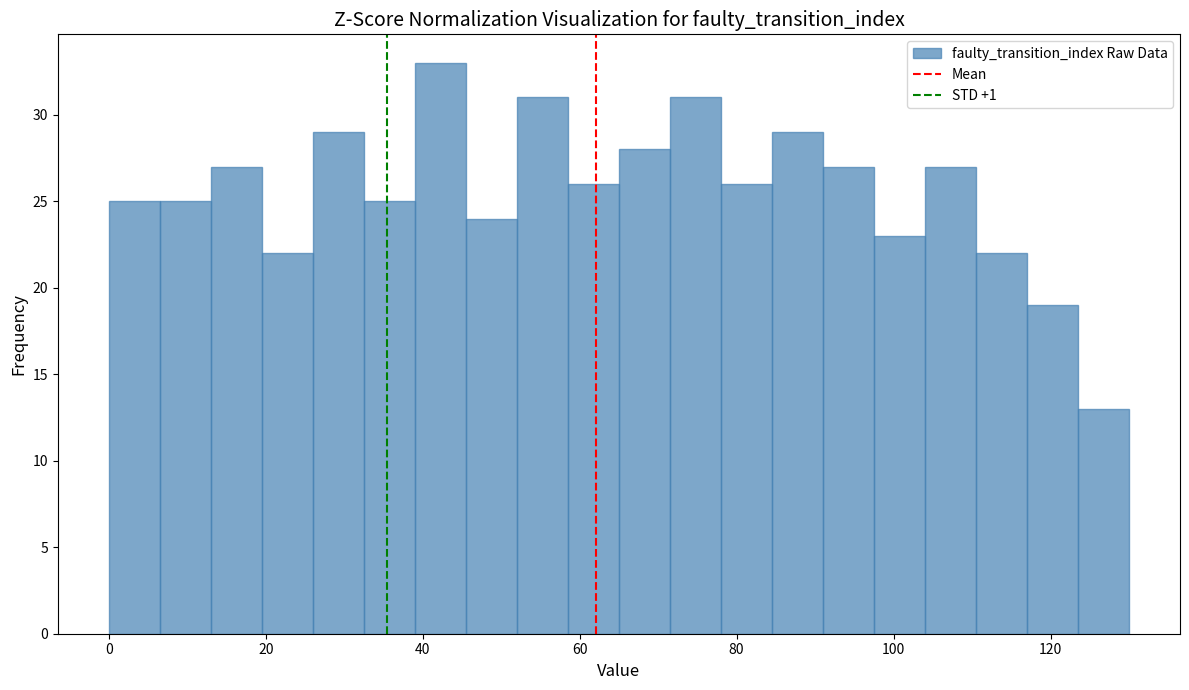

Around what value on the x-axis is the tallest bar? Give the approximate position of its centre, as read against the axis.

42